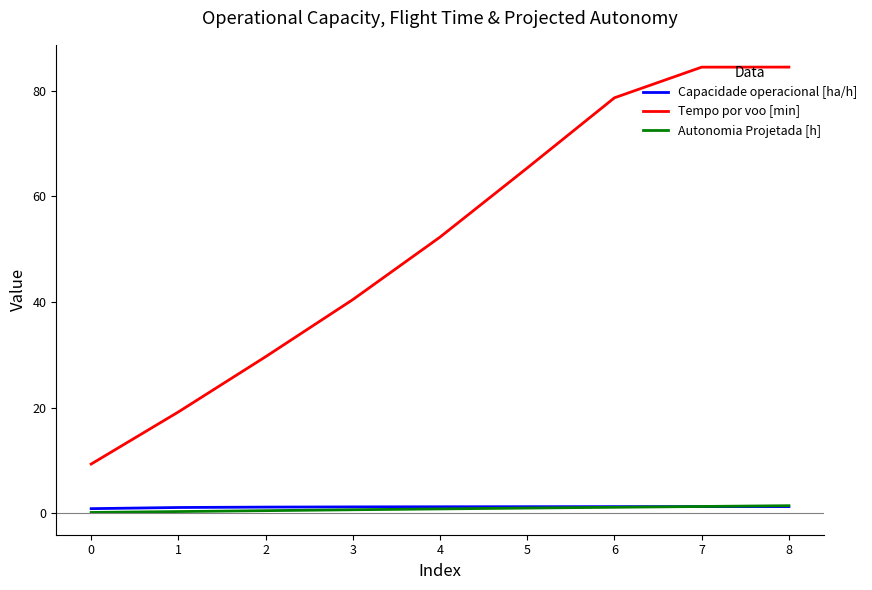

Between 2 and 6, which series saw the biggest shift?

Tempo por voo [min]